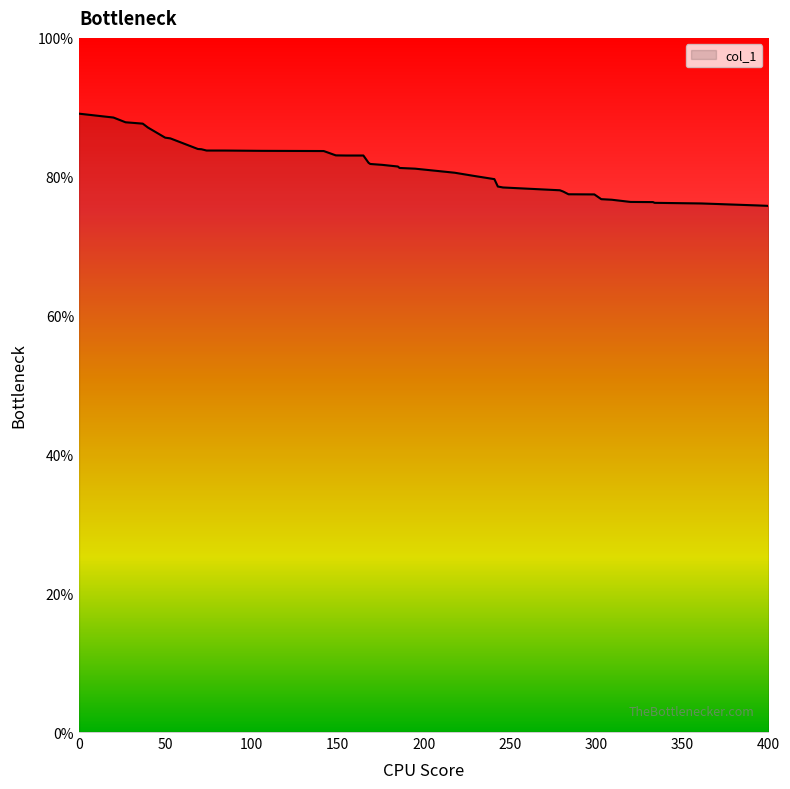

Reading left to right, transcribe all the data shown in this chart.

89.1	88.5	87.8	87.6	87.1	85.6	85.5	84.0	84.0	83.8	83.8	83.7	83.7	83.1	83.1	83.1	82.0	81.8	81.7	81.5	81.3	81.2	80.6	80.1	79.7	78.6	78.5	78.3	78.0	77.9	77.5	77.5	76.8	76.7	76.4	76.3	76.2	76.1	75.9	75.8